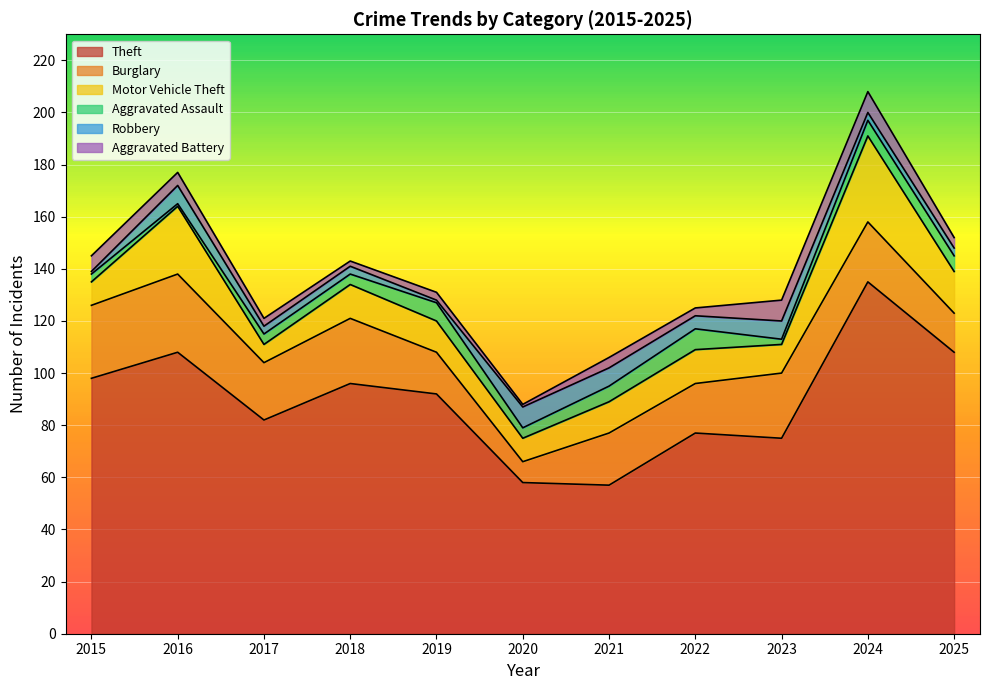

Where do Motor Vehicle Theft and Burglary first cross each other?

2019 and 2020